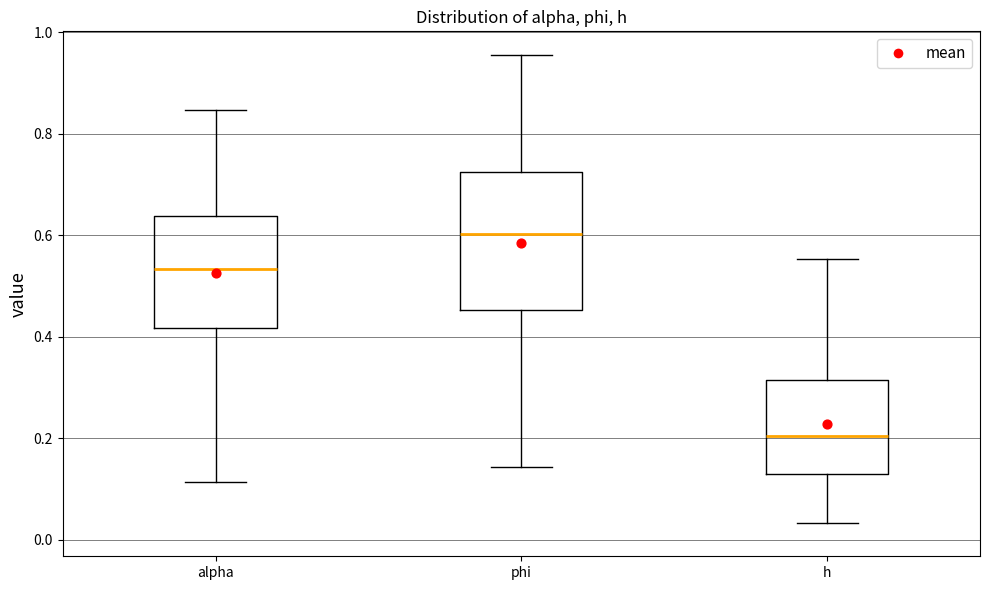

Which box is the tallest, from its lower edge to its upper edge?

phi